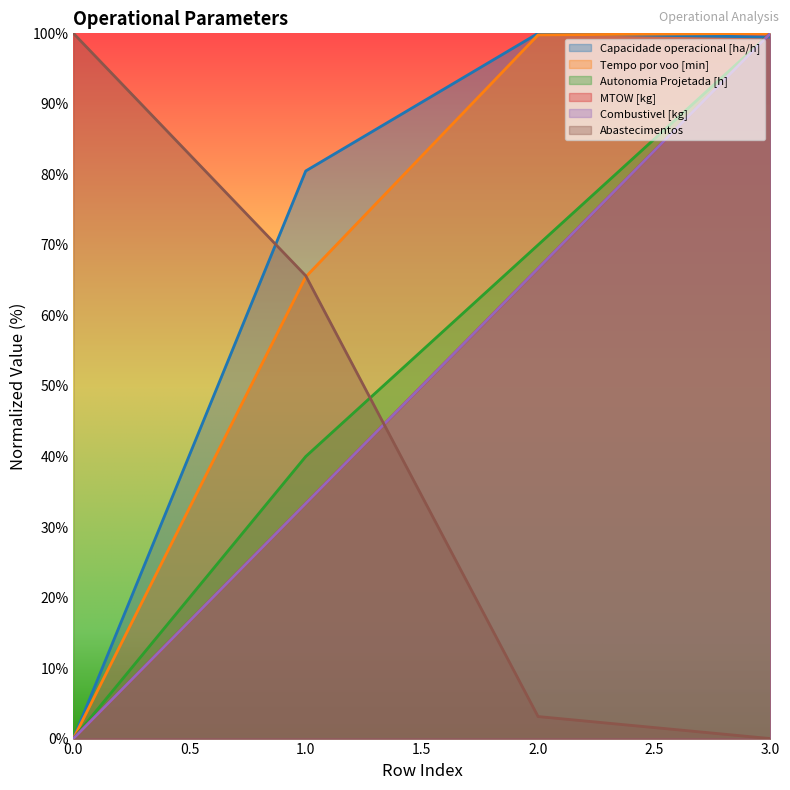

Which has a higher value, 3 or 2?

2